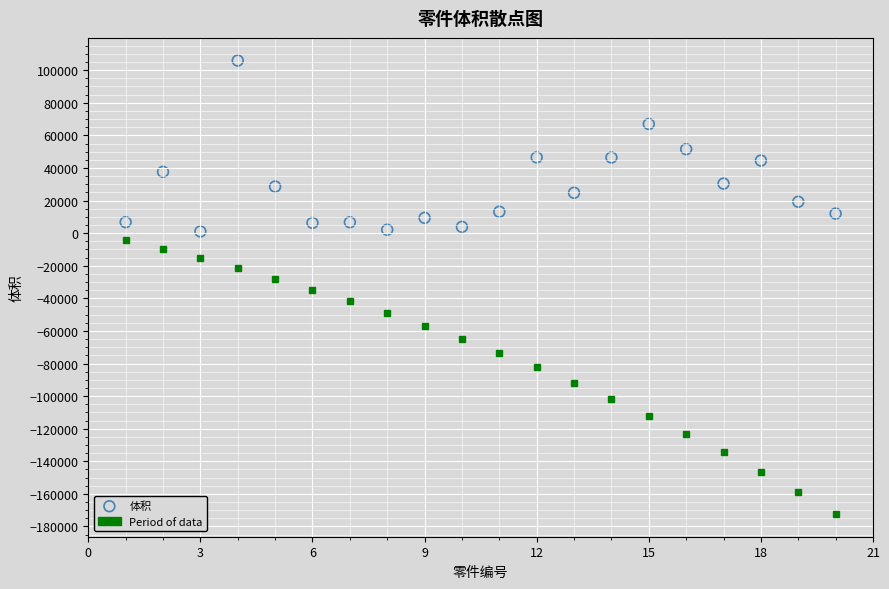

What is the range of Y values (max minus min)?

104880.0